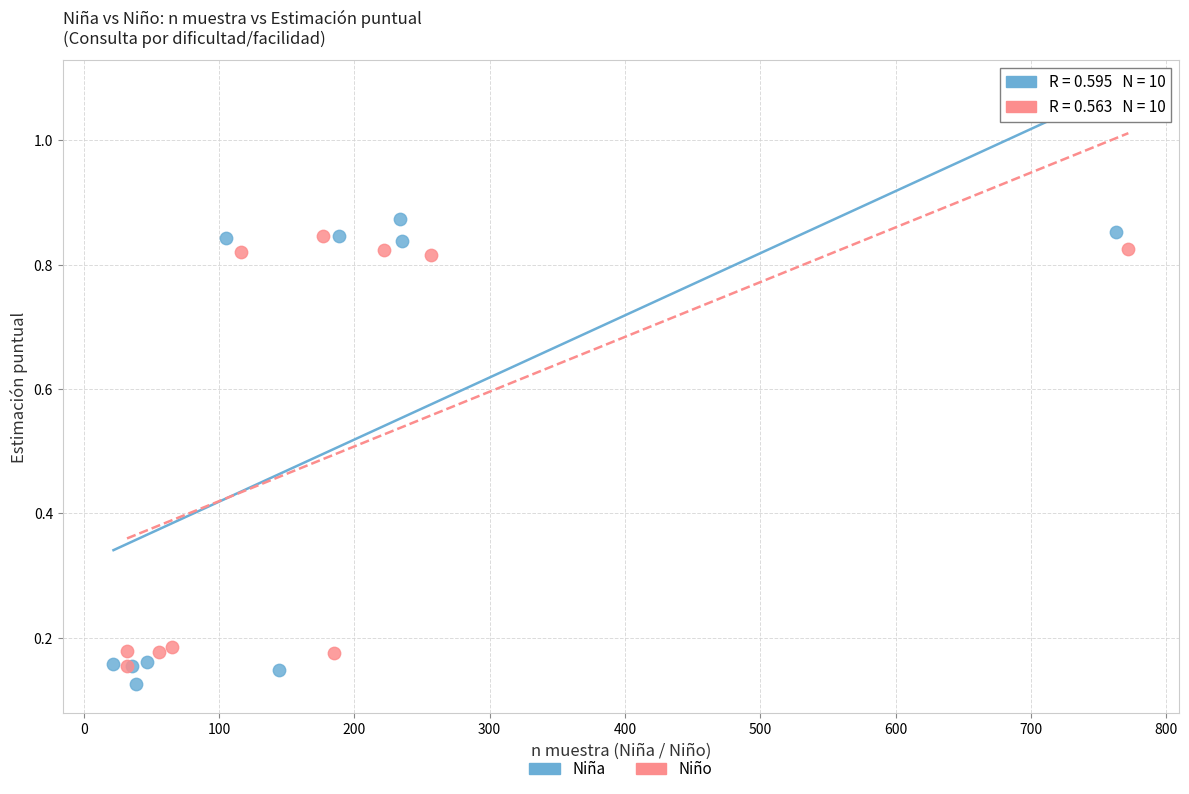

Which series has the widest spread of Y values?

Niña